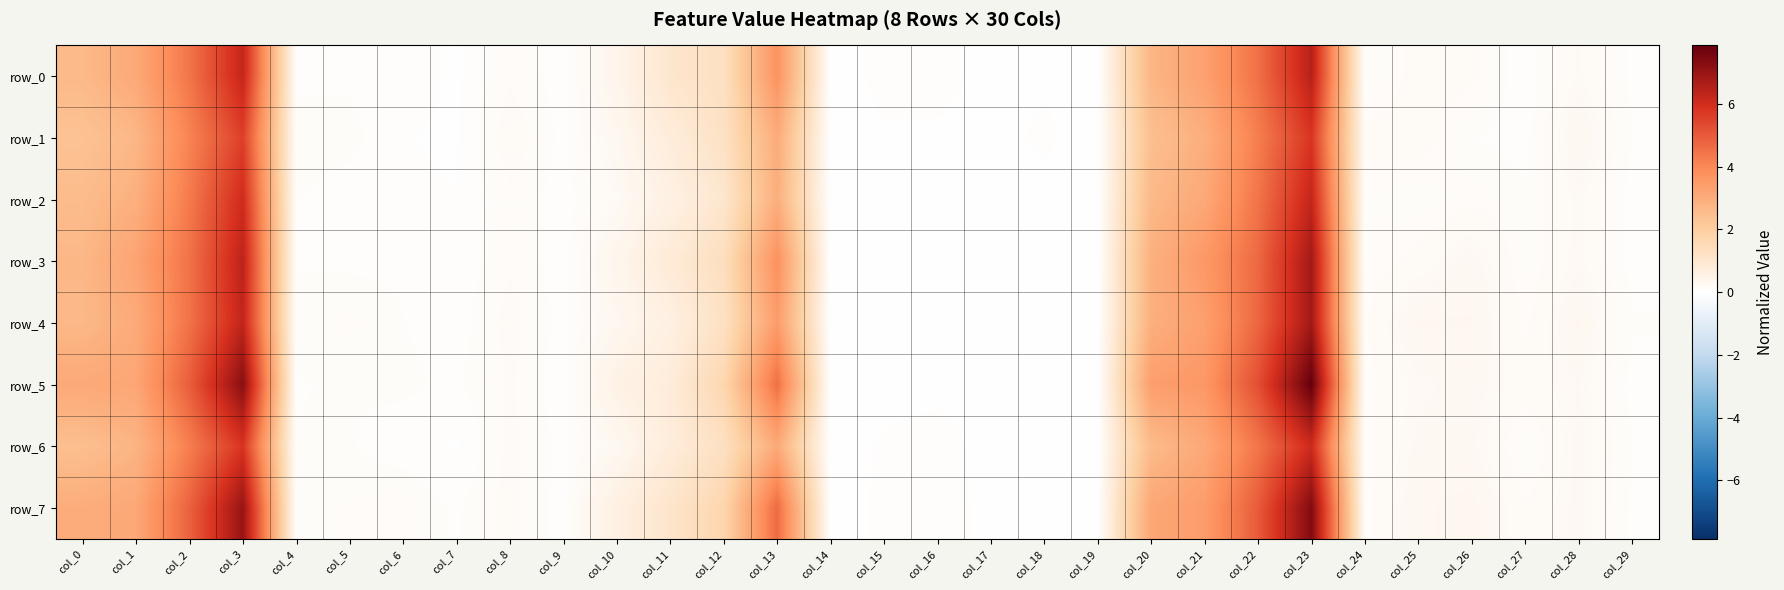

Rank the categories by row_1 value from highest to lowest.

col_23, col_3, col_22, col_2, col_13, col_21, col_1, col_20, col_0, col_12, col_11, col_28, col_10, col_8, col_25, col_24, col_4, col_5, col_26, col_29, col_9, col_27, col_18, col_6, col_15, col_7, col_16, col_17, col_14, col_19